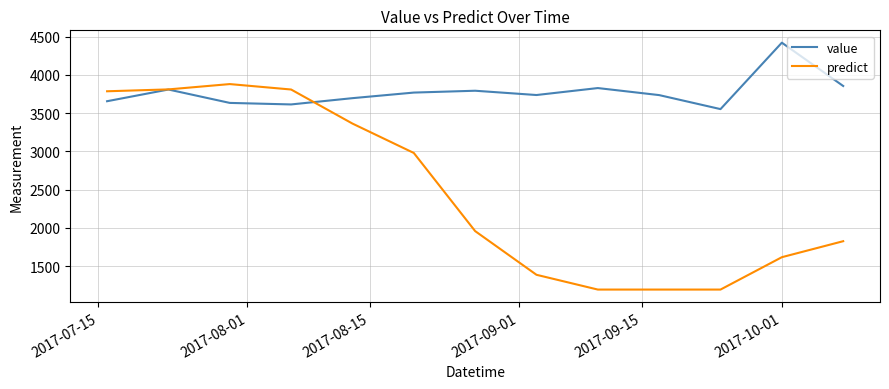

Rank the series by their maximum value, from lowest to highest.

predict, value